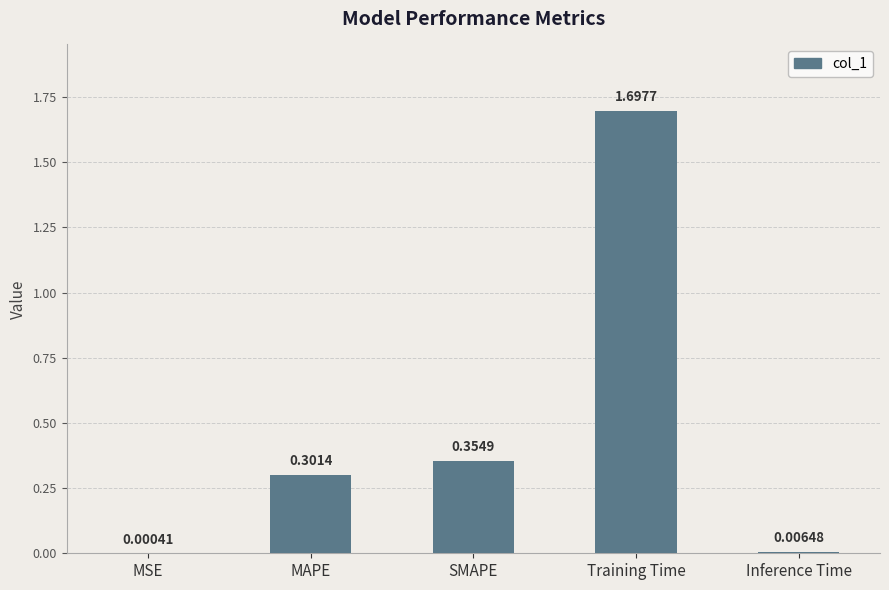

What is the sum of the values at Inference Time and Training Time?

1.7